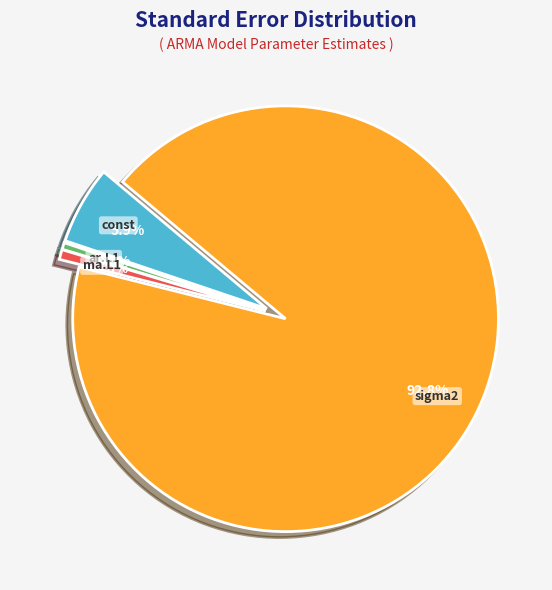

Does any single category account for the majority?

Yes